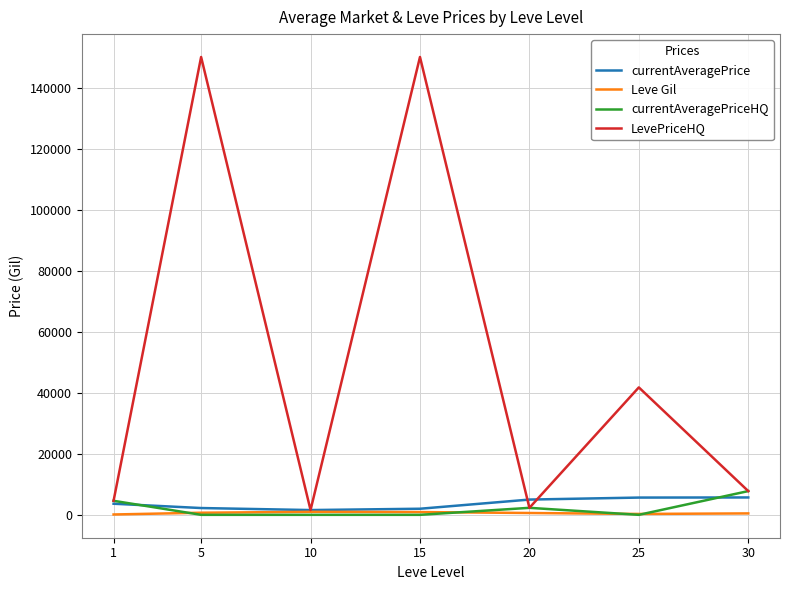

At how many categories does at least one series exceed 67539?

2